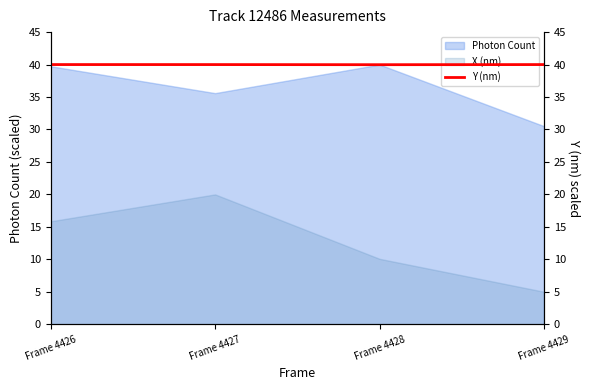

At which category does the chart reach its peak across all series?

Frame 4426